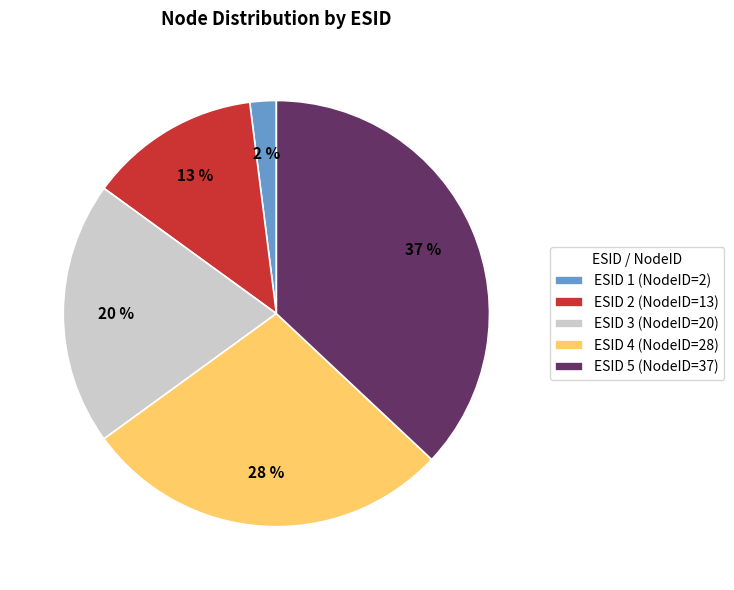

Count the number of slices in the pie.

5